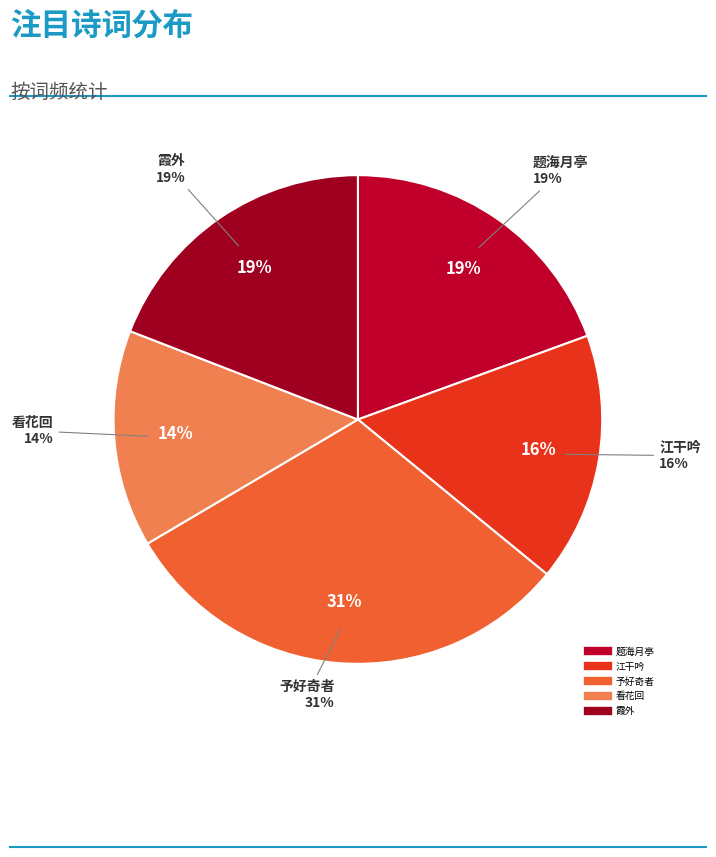

What is the total percentage of 霞外·注目眇无际 and 题海月亭·新亭注目极无边?

38.5%